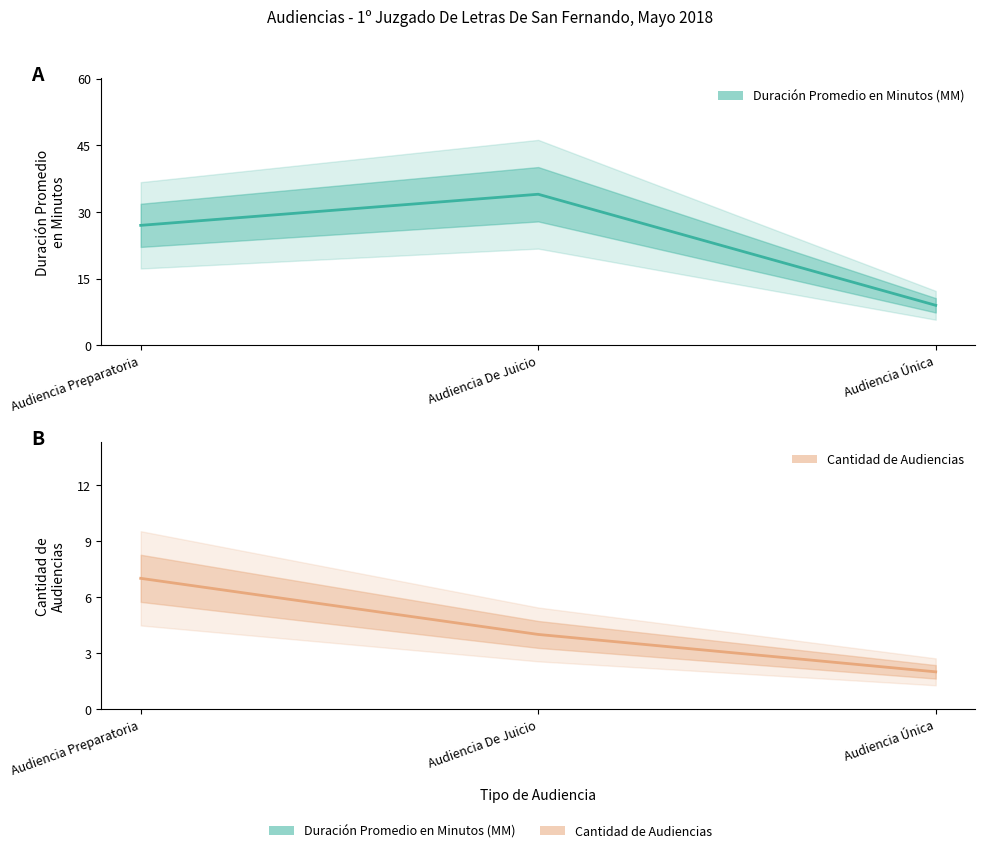

Reading left to right, list all the values displayed in this chart.

Duración Promedio en Minutos (MM): Audiencia Preparatoria=27	Audiencia De Juicio=34	Audiencia Única=9
Cantidad de Audiencias: Audiencia Preparatoria=7	Audiencia De Juicio=4	Audiencia Única=2